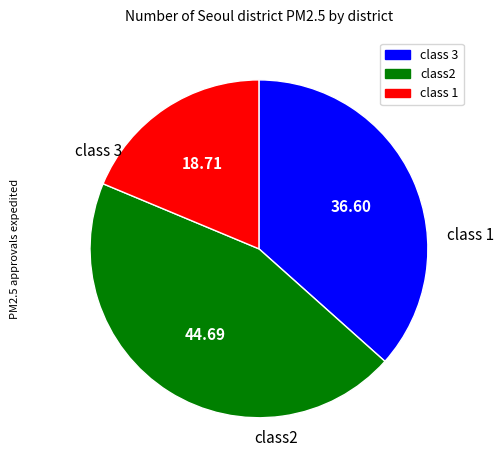

Is there any slice that represents more than half of the pie?

No